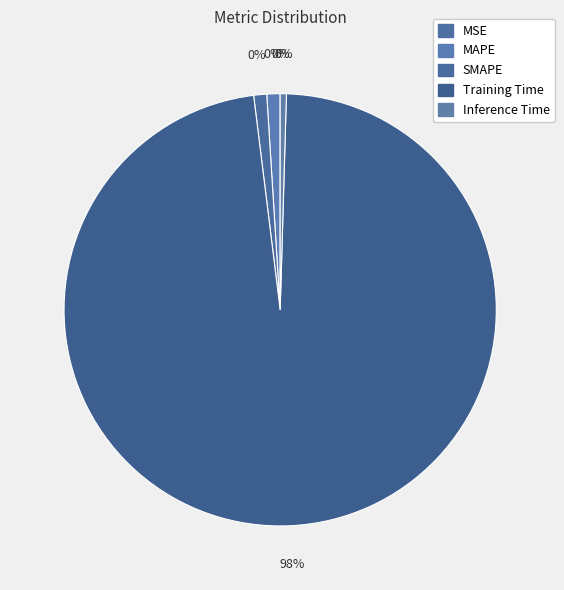

To the nearest percent, what percentage of the pie is SMAPE?

1%